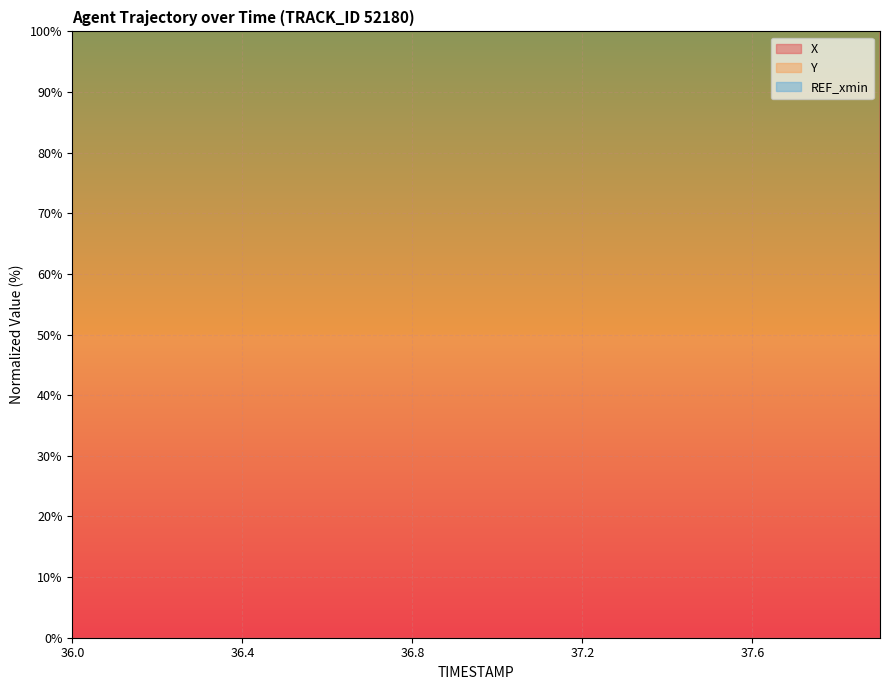

What is the difference between the maximum and minimum values in the Y series?

20.1